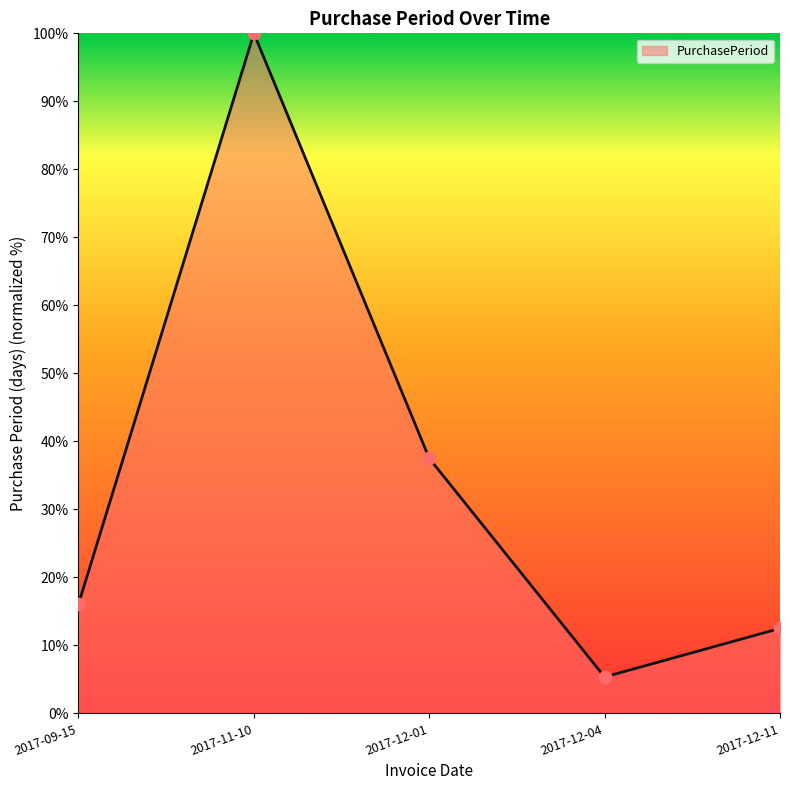

What is the ratio of the value at 2017-12-04 to the value at 2017-11-10?

0.1